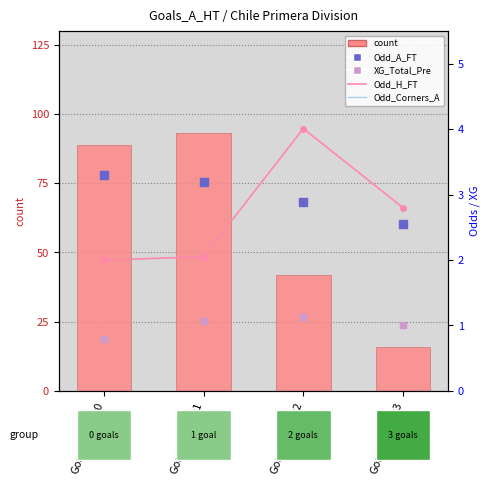

What is the total value across all series at Goals_A_HT=1?

106.3